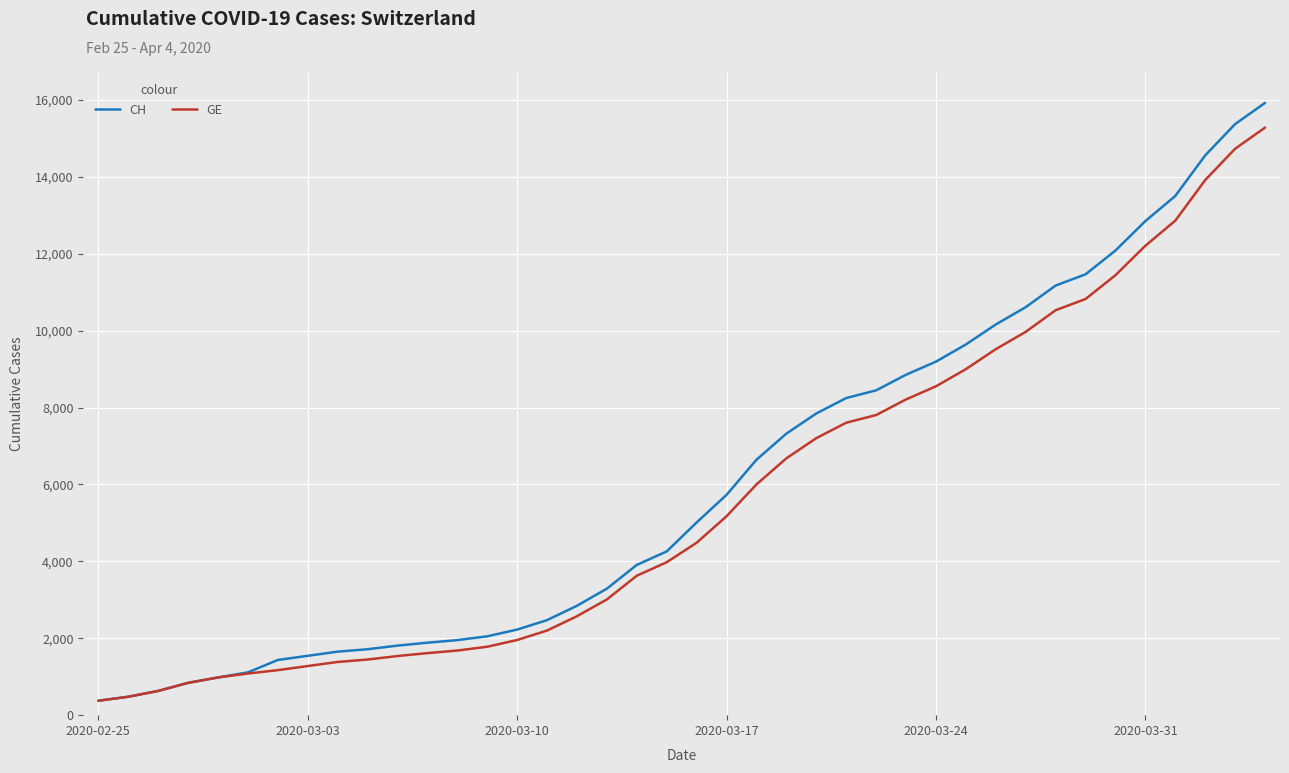

What is the minimum value for GE?

375